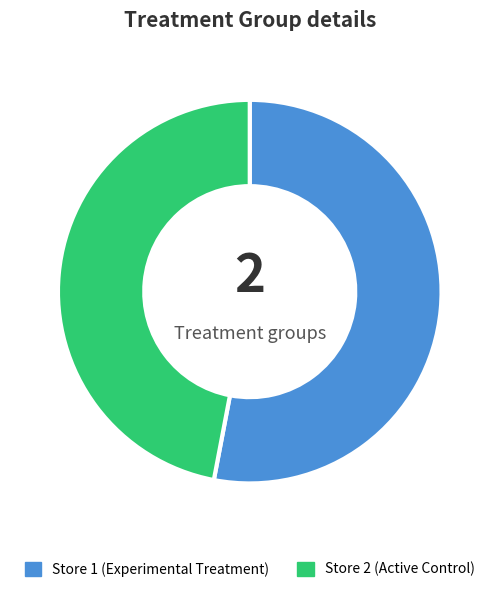

How many slices are in this pie chart?

2